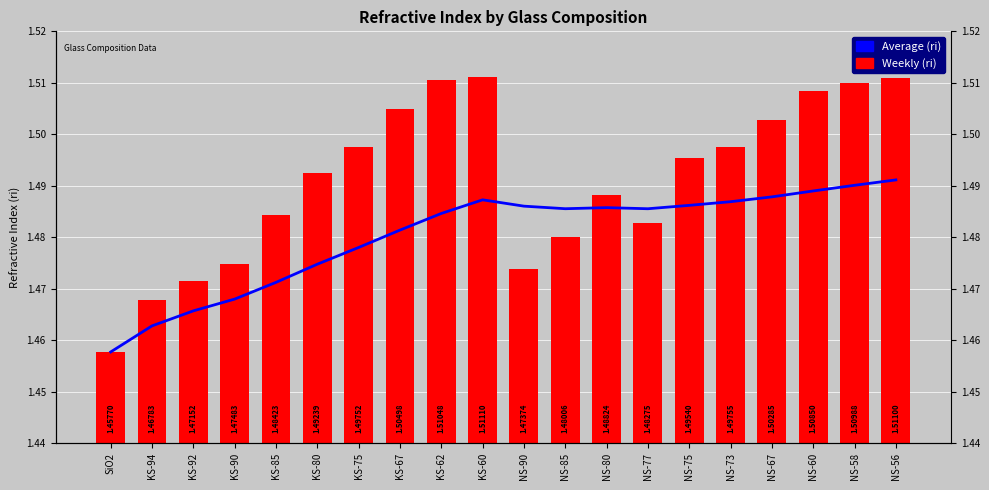

Which has a higher value, NS-75 or NS-60?

NS-60